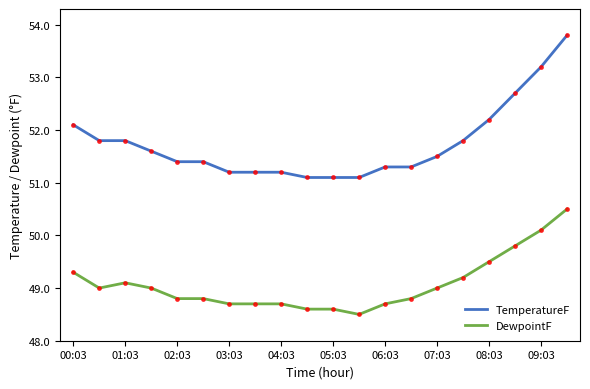

How many lines are shown in the chart?

2